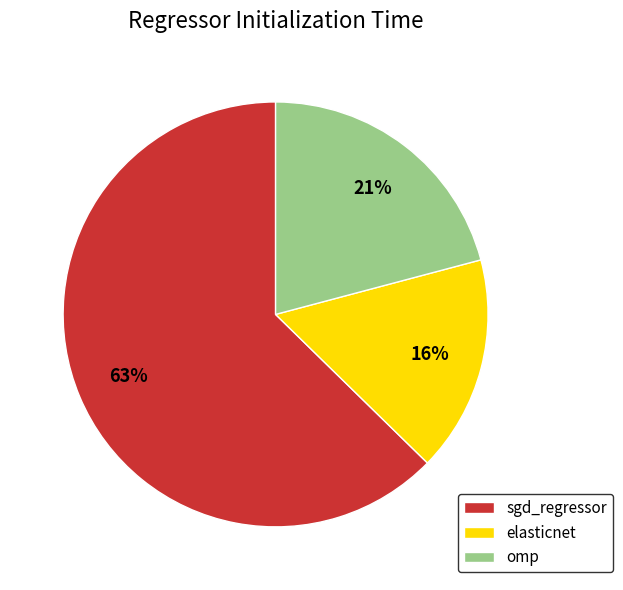

What is the largest slice in the pie chart?

sgd_regressor